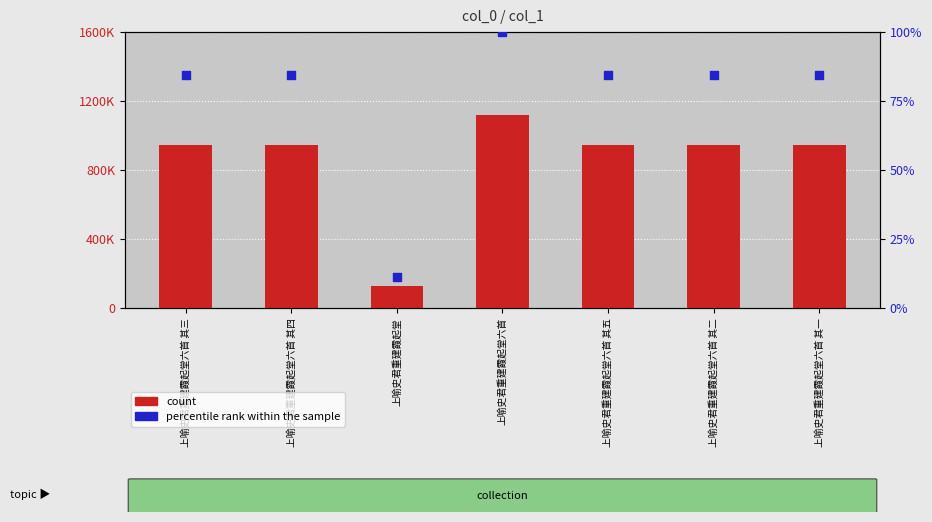

Which series has the largest total across all categories?

count